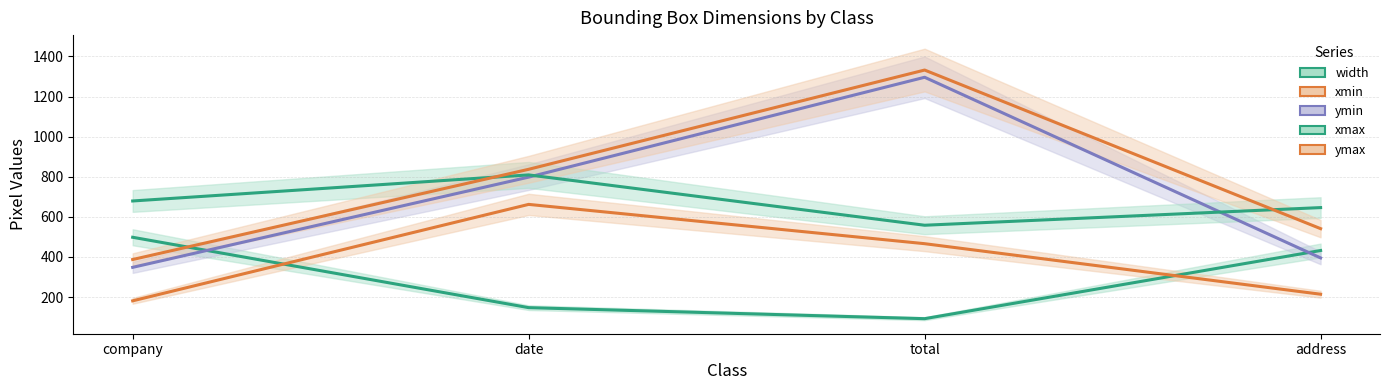

True or false: ymin and xmax cross at least once.

True